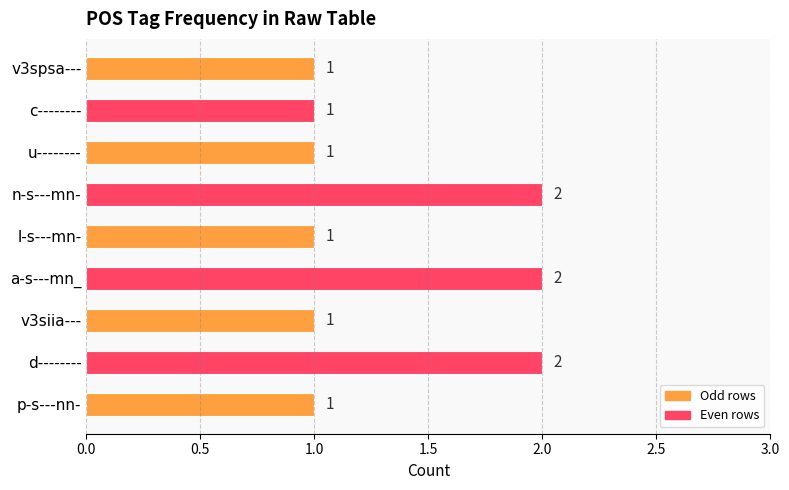

What is the sum of the values at l-s---mn- and n-s---mn-?

3